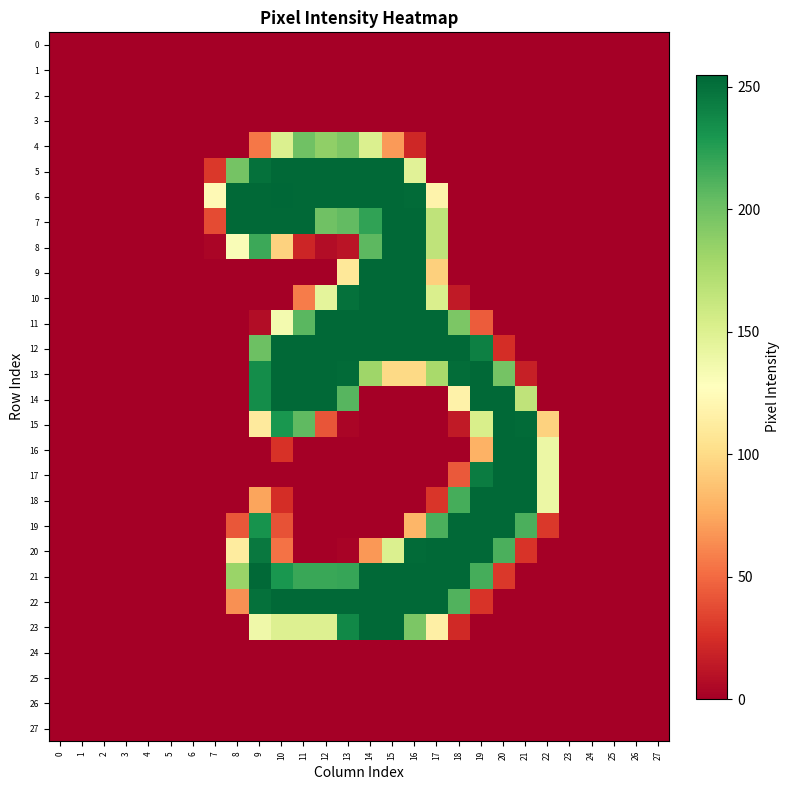

Which series has the widest spread of values?

6